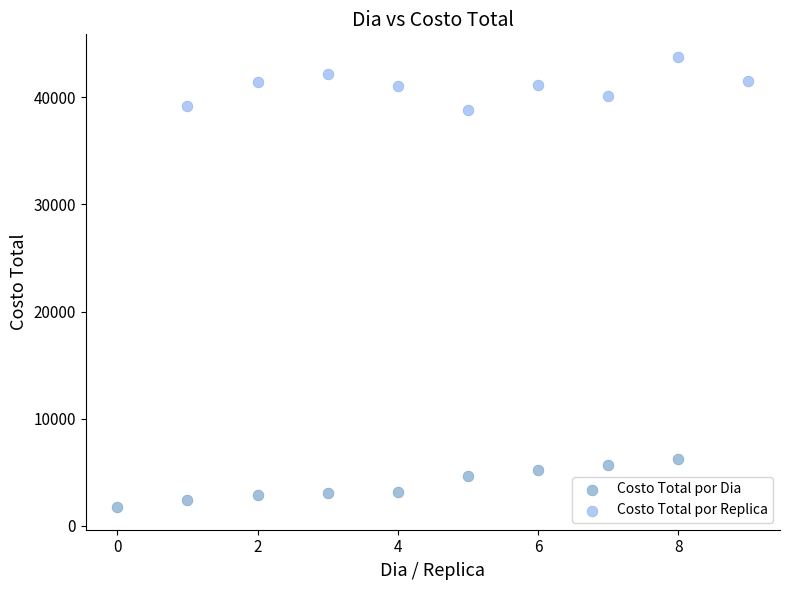

Which series contains the lowest Y value?

Costo Total por Dia